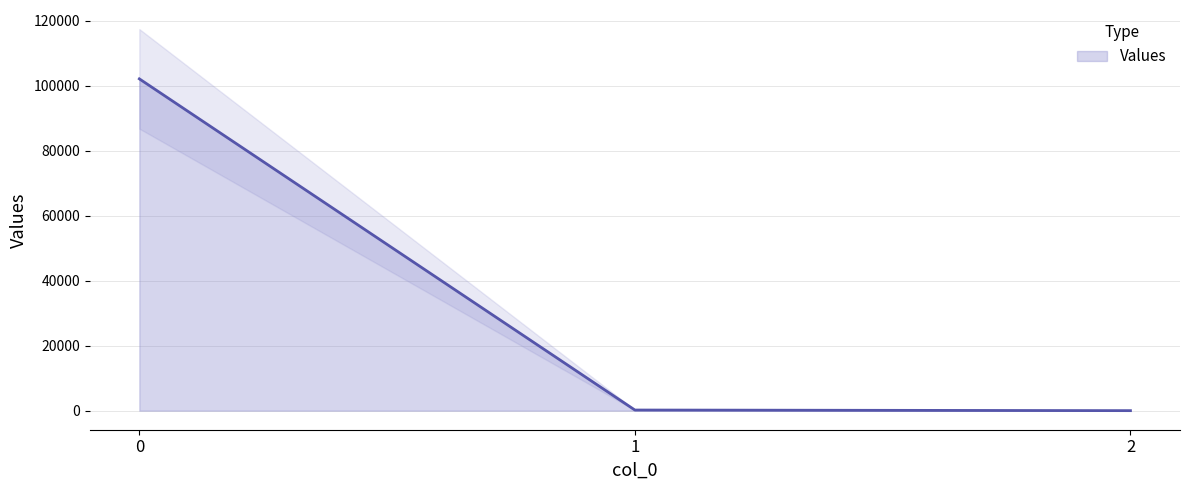

Does the chart display data point markers on the line(s)?

No